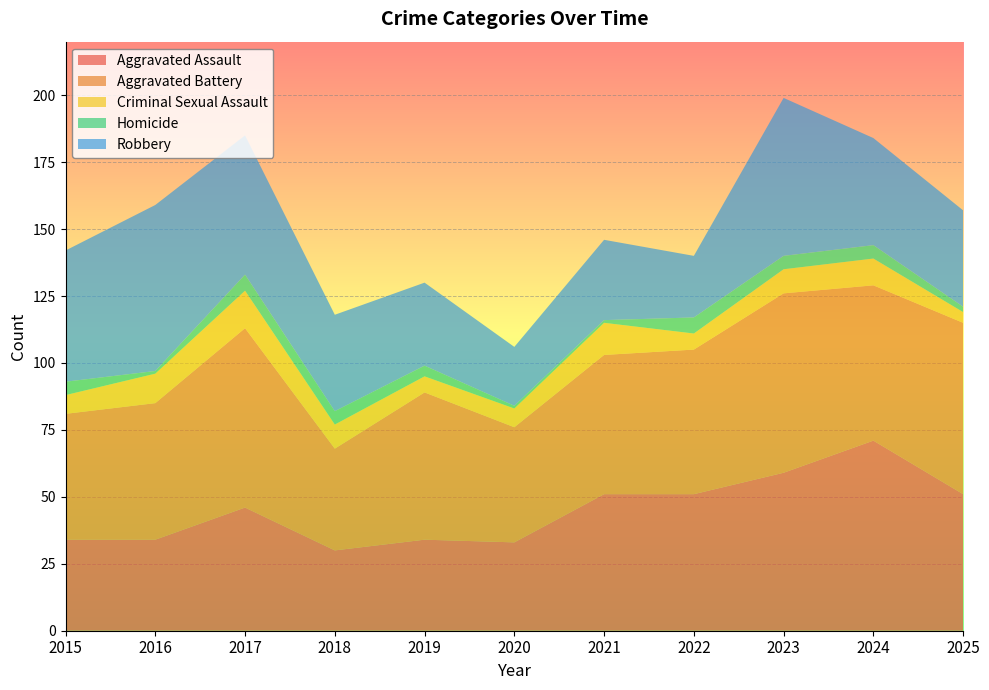

Reading left to right, what are all the values shown in this chart?

Aggravated Assault: 34	34	46	30	34	33	51	51	59	71	51
Aggravated Battery: 47	51	67	38	55	43	52	54	67	58	64
Criminal Sexual Assault: 7	11	14	9	6	7	12	6	9	10	4
Homicide: 5	1	6	5	4	1	1	6	5	5	2
Robbery: 49	62	52	36	31	22	30	23	59	40	36